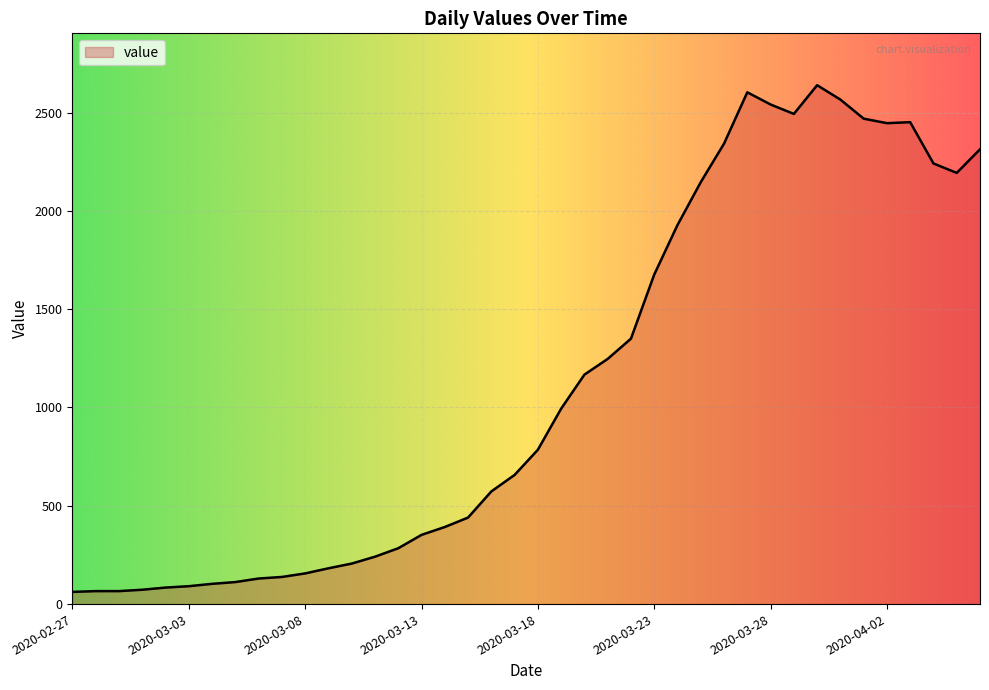

How many lines are shown in the chart?

1